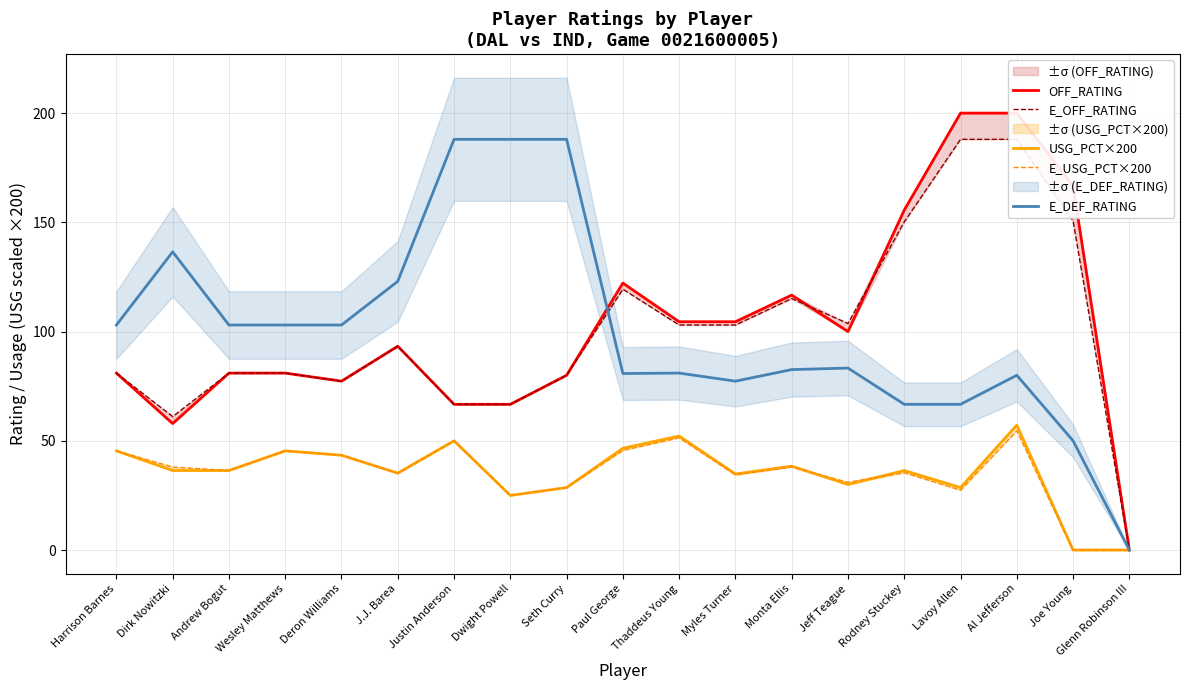

At which label does OFF_RATING reach its minimum?

Glenn Robinson III